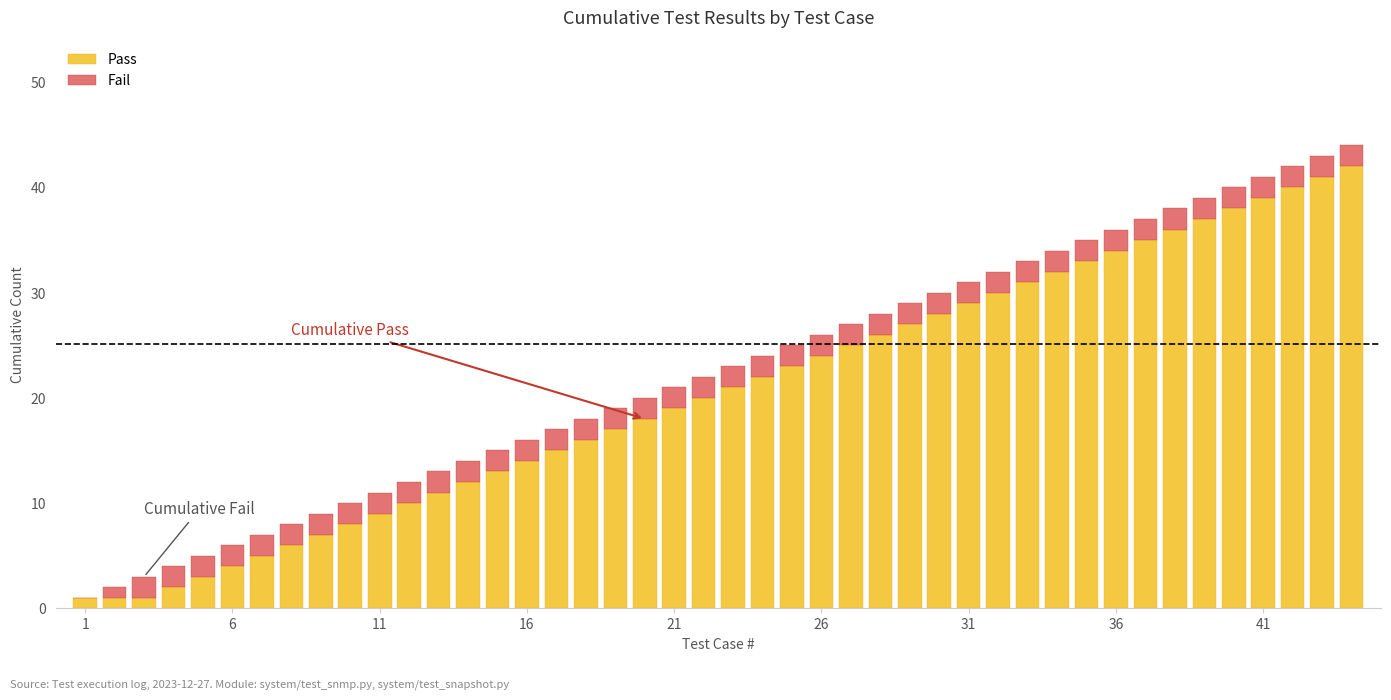

What is the maximum value for Pass?

42